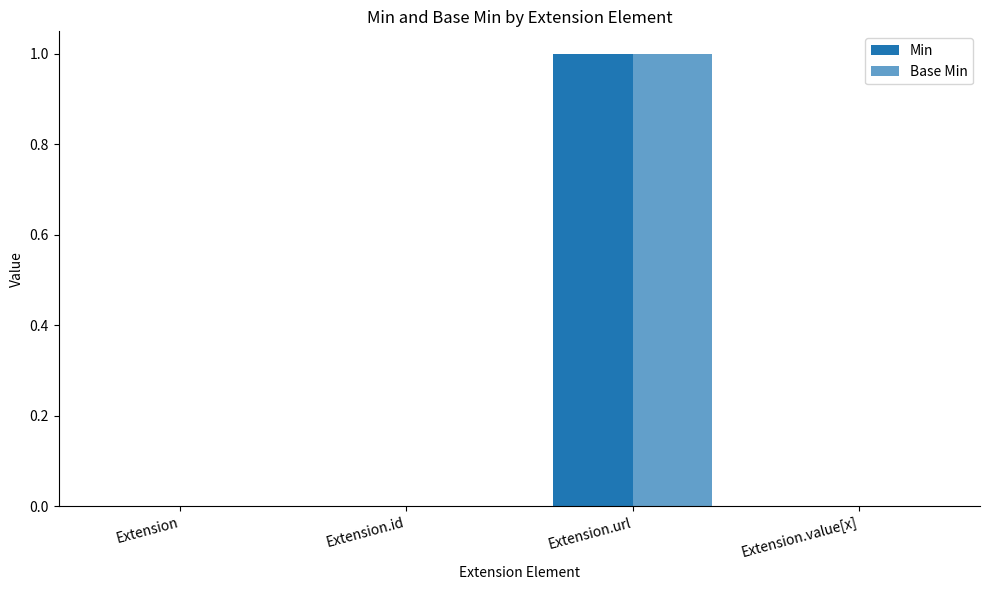

What is the label of the 4th bar from the right?

Extension